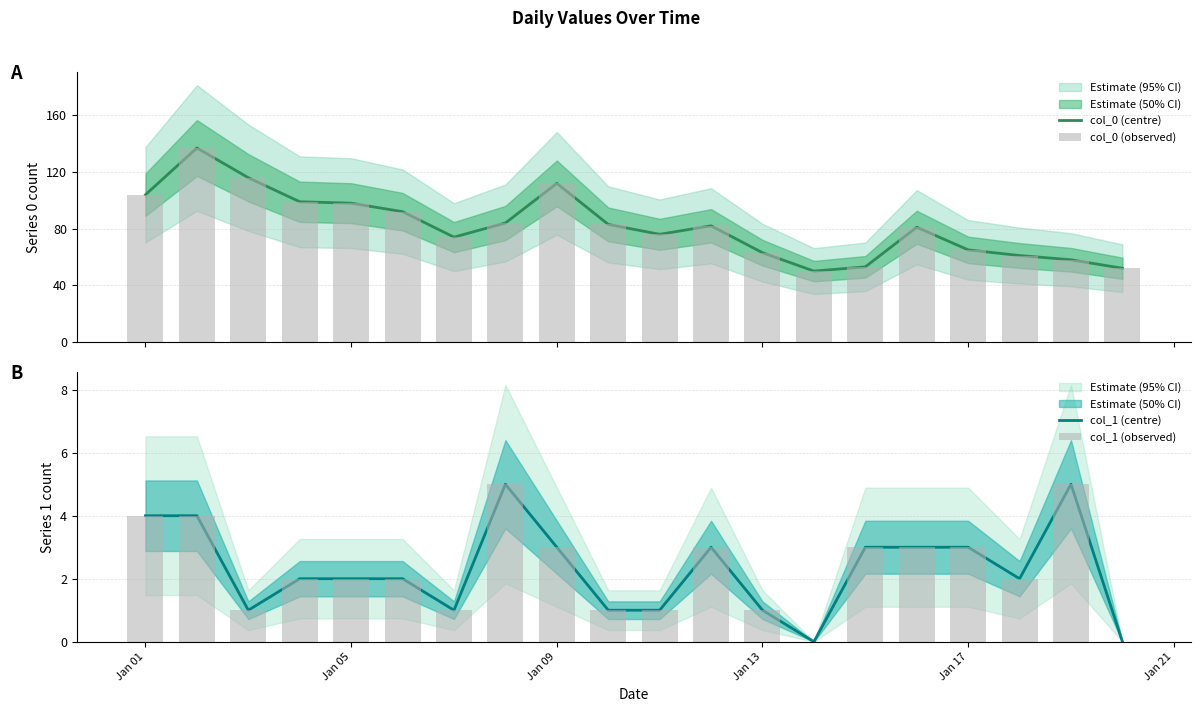

What is the minimum value for col_0 (observed)?

50